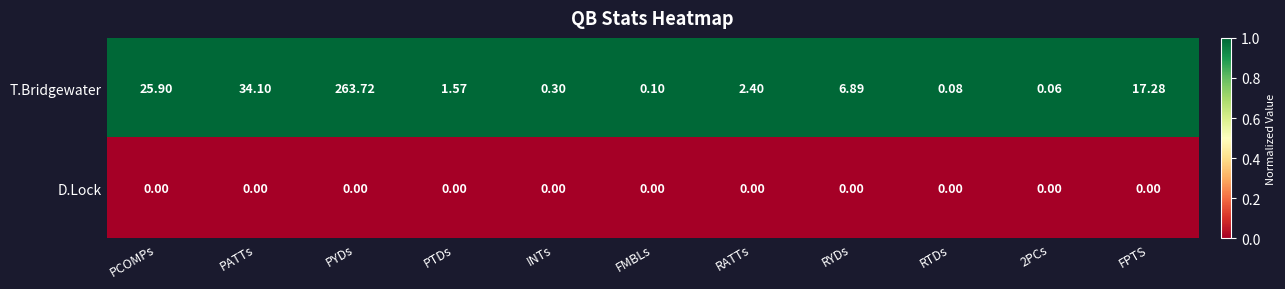

At which category does the chart reach its peak across all series?

PYDs